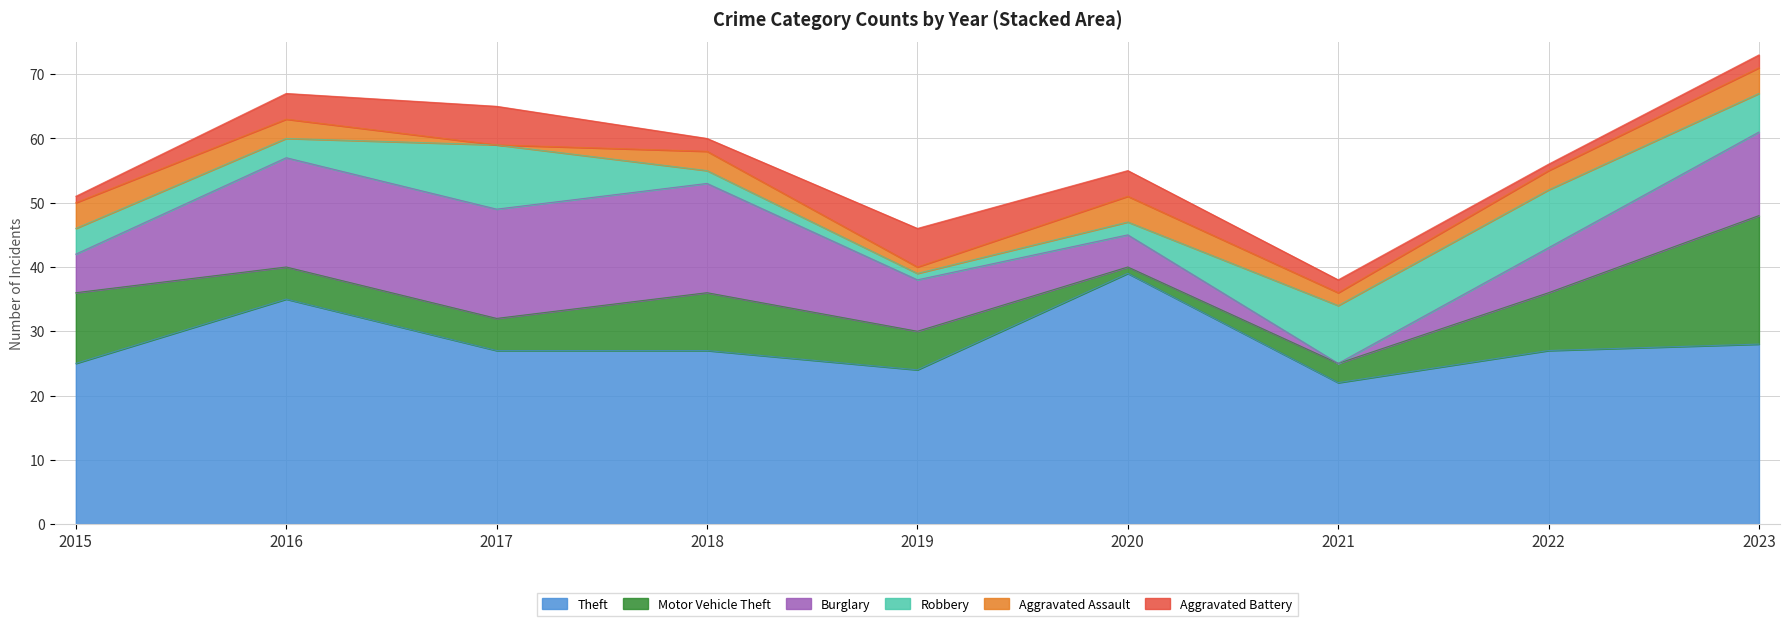

Is it true that Robbery equals 2 at 2020?

True